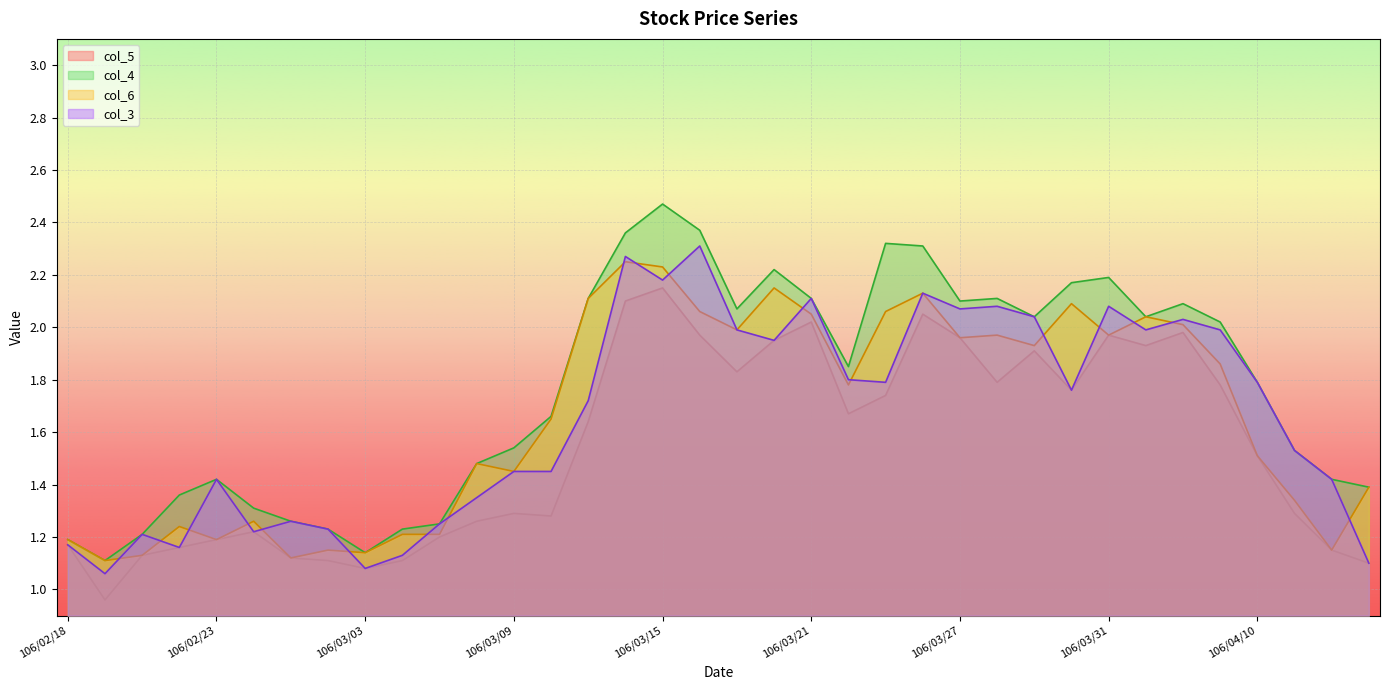

At which category does the chart reach its peak across all series?

106/03/15